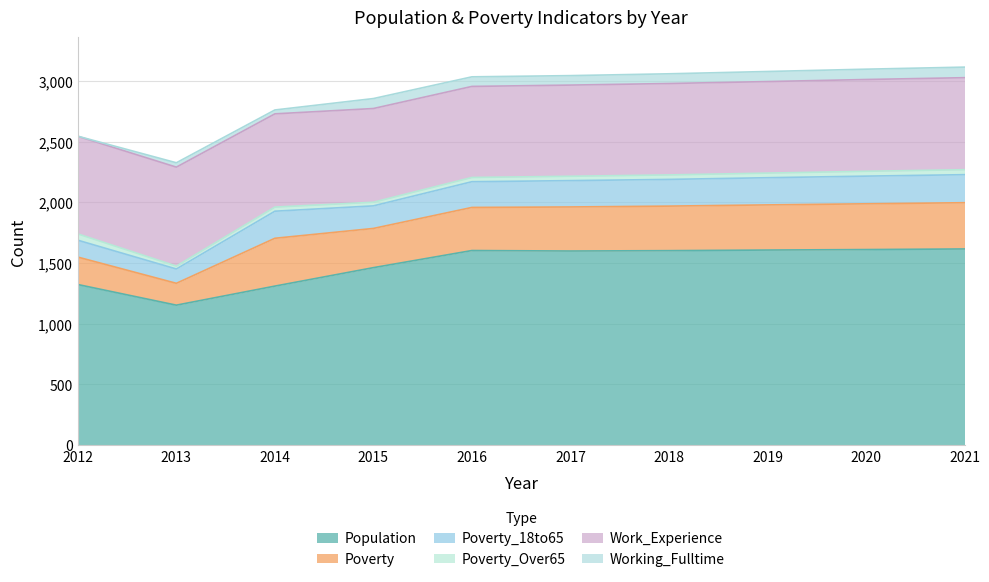

What is the difference between the highest and lowest values at 2014?

1277